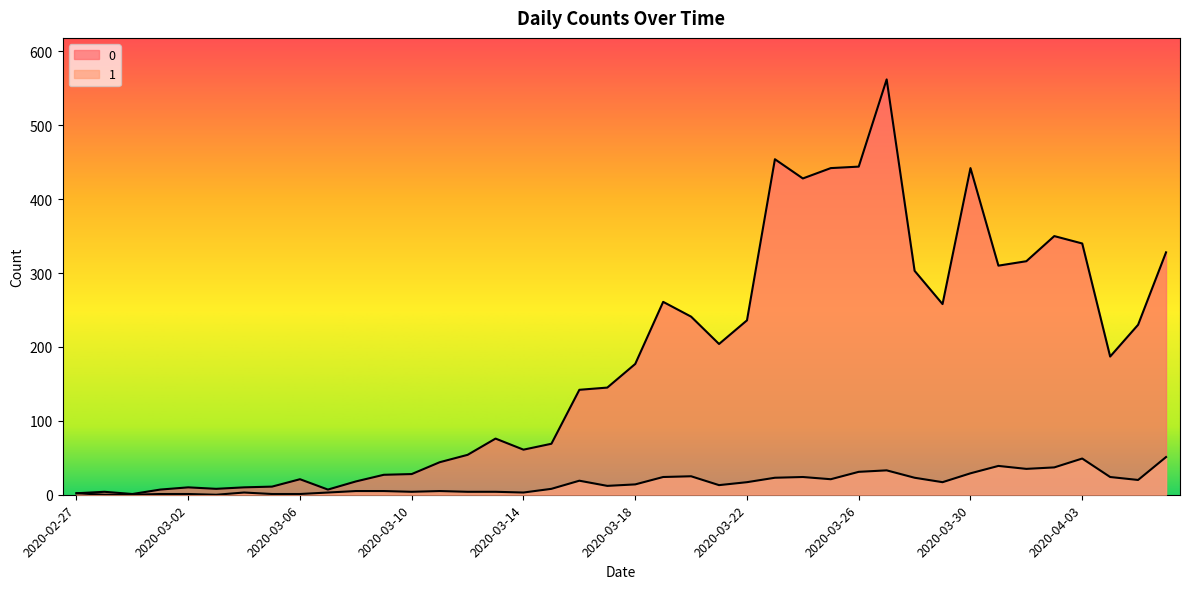

Where is 1 nearest to the value 25?

2020-03-20